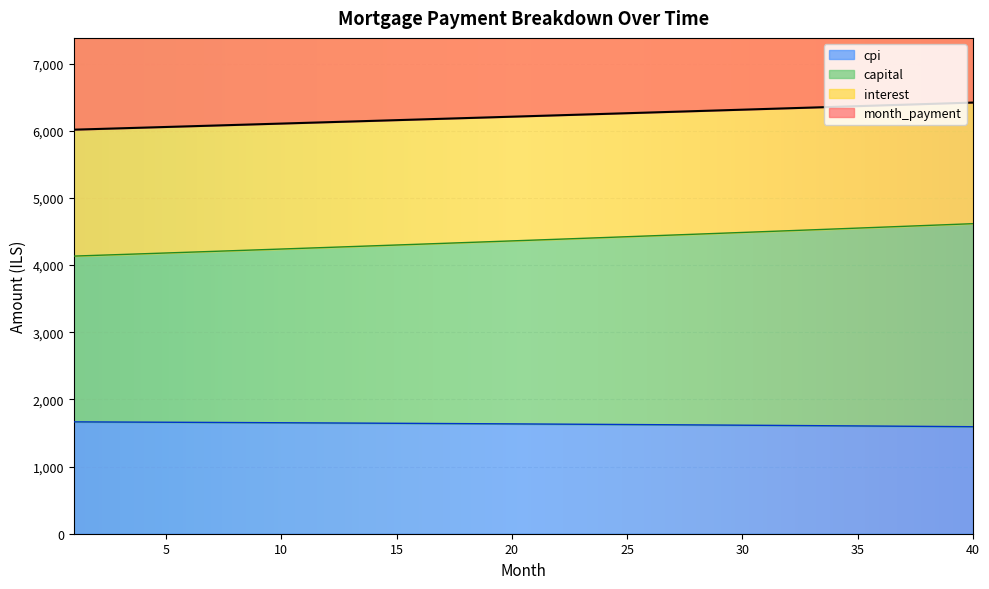

Which series has the widest spread of values?

capital